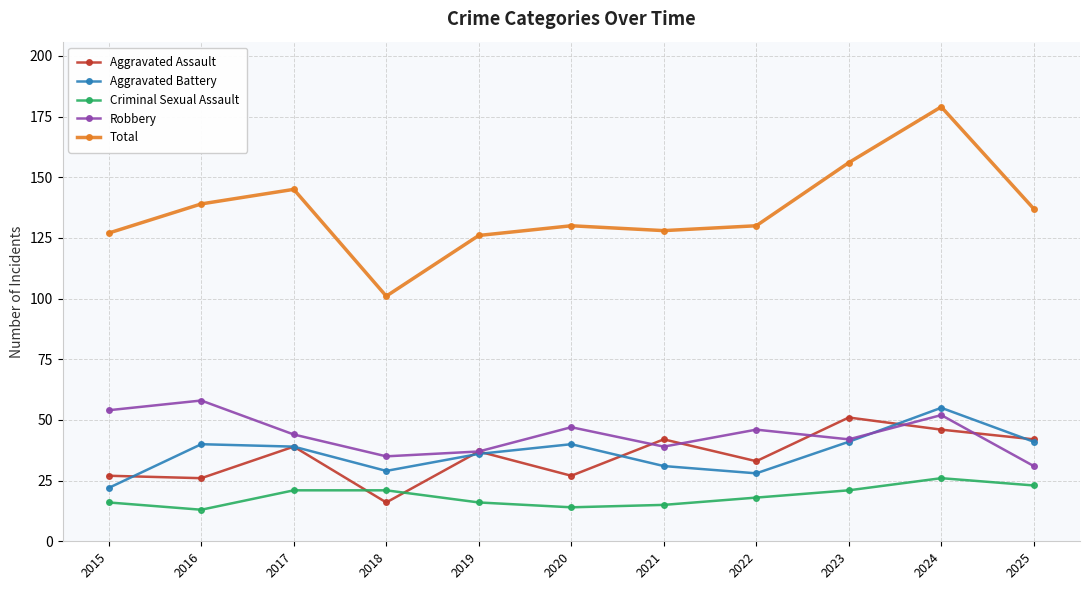

Which series has the widest spread of values?

Total